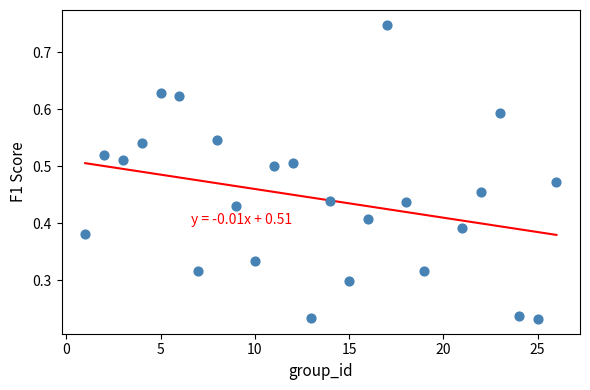

What is the range of X values (max minus min)?

25.0